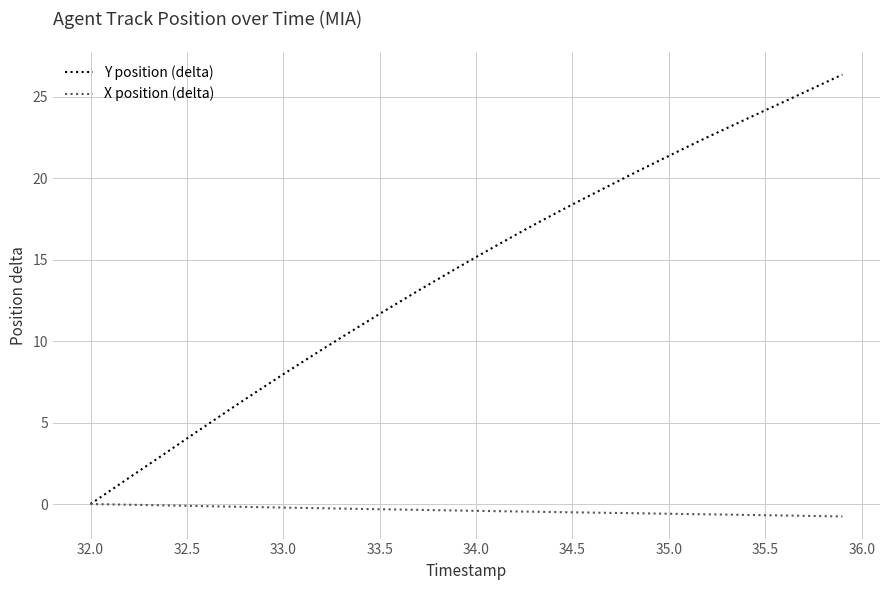

List the series in order of their peak value, highest first.

Y position (delta), X position (delta)